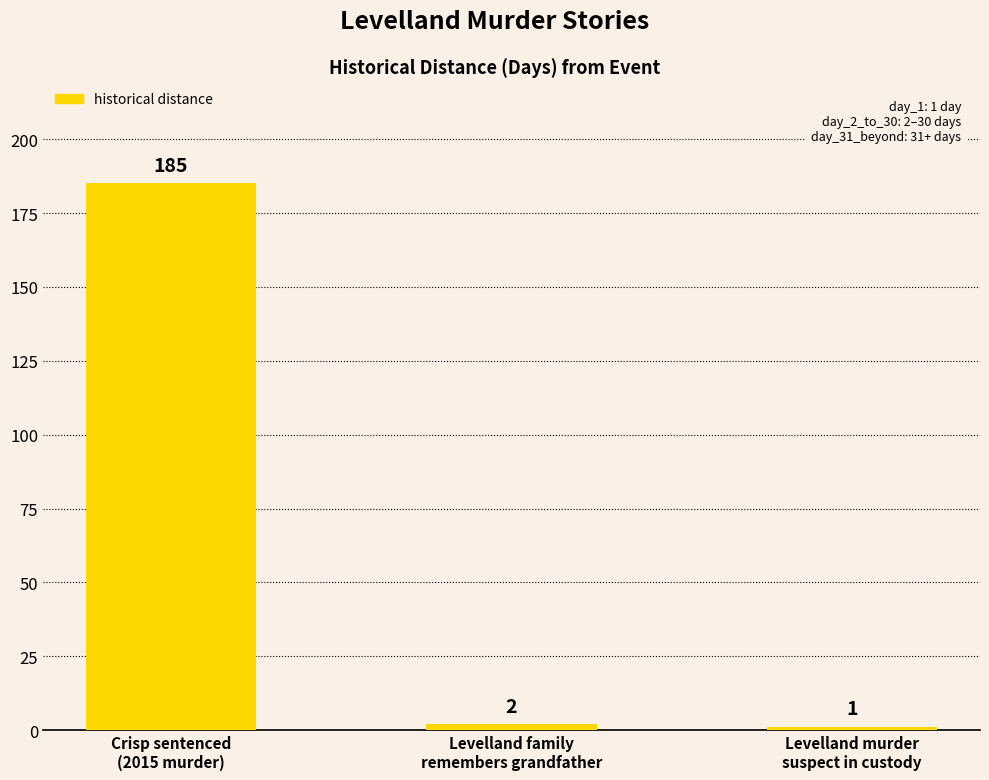

What is the change in value from Crisp sentenced
(2015 murder) to Levelland murder
suspect in custody?

-184